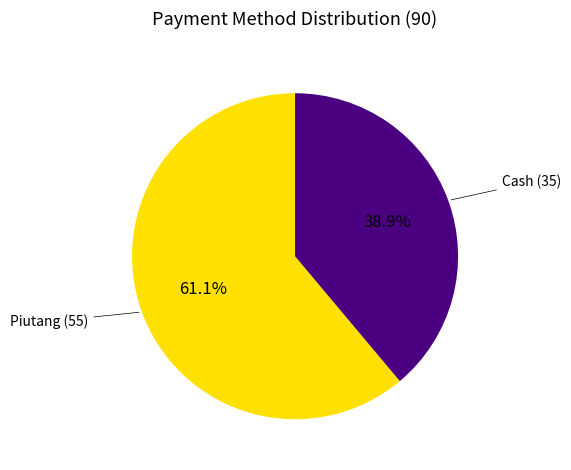

Does any single category account for the majority?

Yes